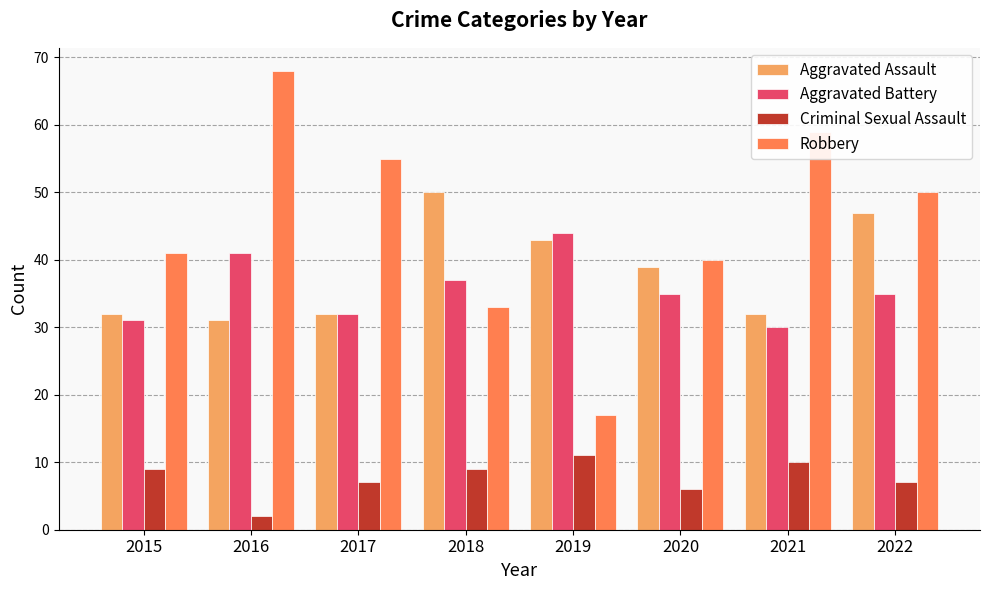

Is the value of Aggravated Assault at 2021 greater than the value of Criminal Sexual Assault at 2016?

Yes